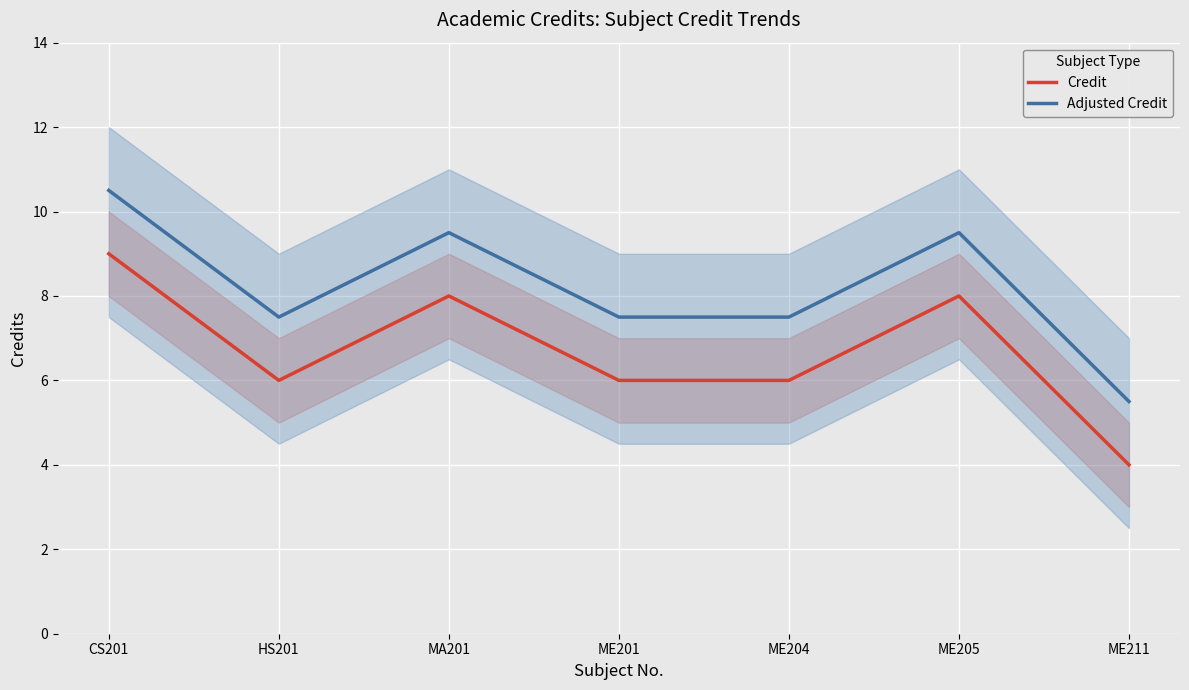

List the labels in order of Adjusted Credit value, largest first.

CS201, MA201, ME205, HS201, ME201, ME204, ME211